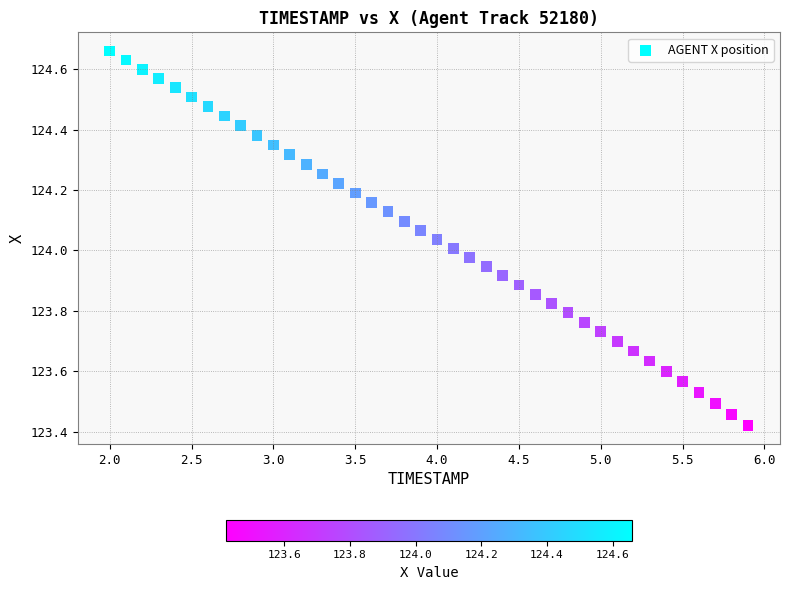

What is the range of Y values (max minus min)?

1.2